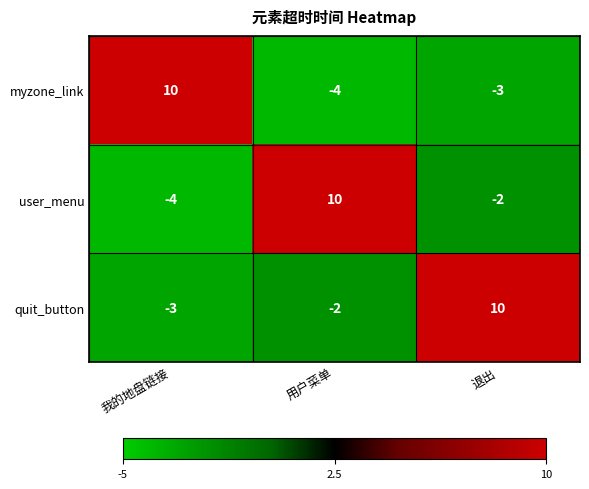

At how many categories does at least one series exceed 2?

3